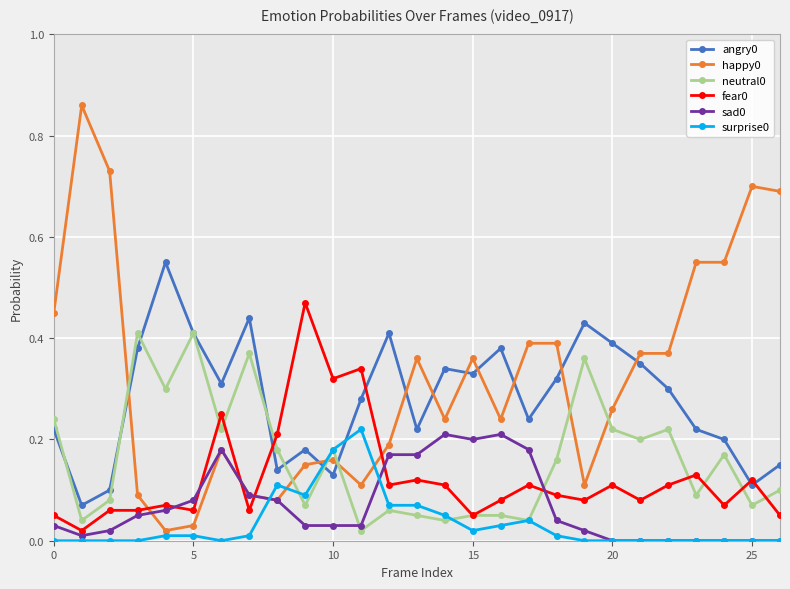

How many interior local valleys does the neutral0 series have?

10